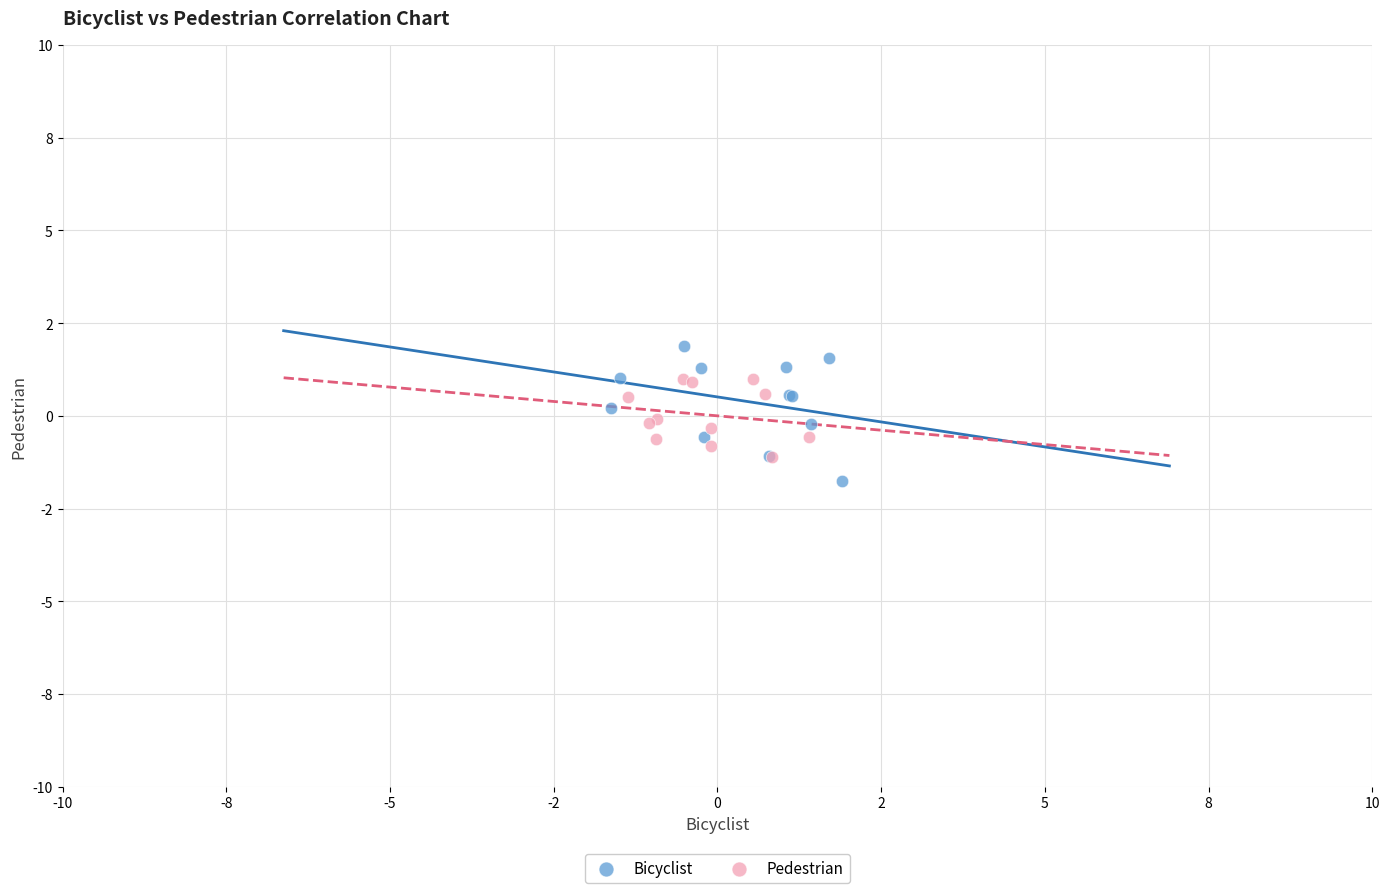

What are all the series names shown in the legend?

Bicyclist, Pedestrian